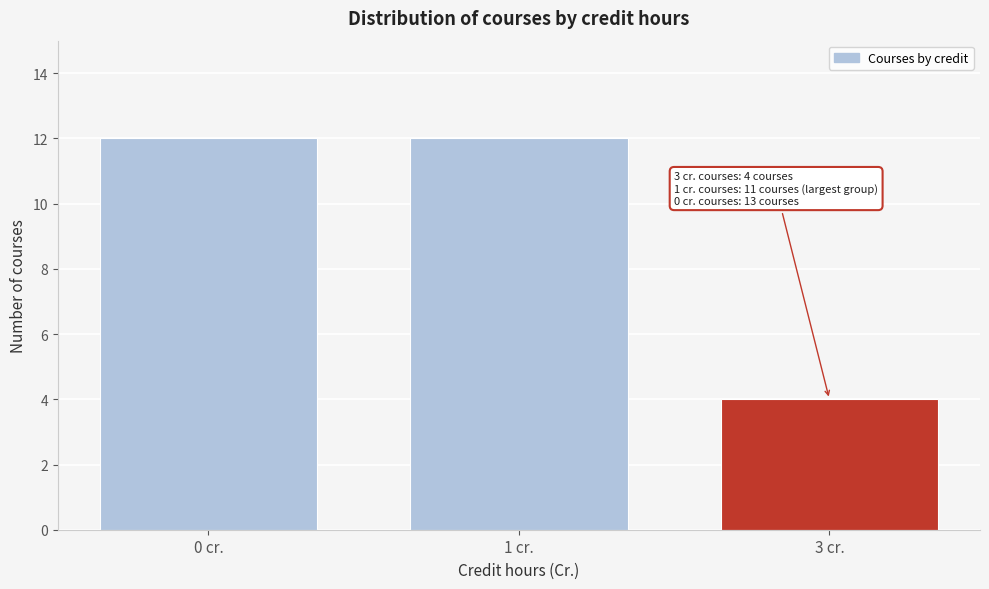

Reading right to left, what are all the values shown in this chart?

4	12	12